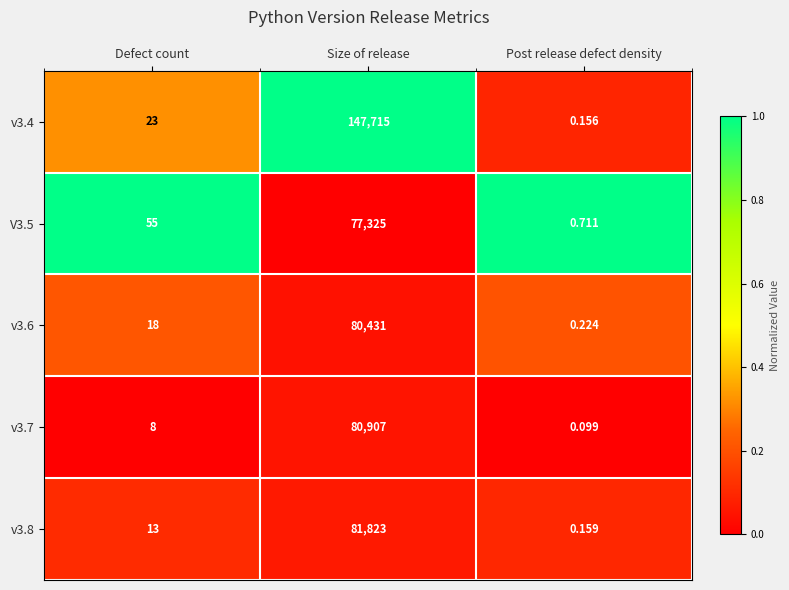

Where is v3.6 nearest to the value 40215?

Defect count